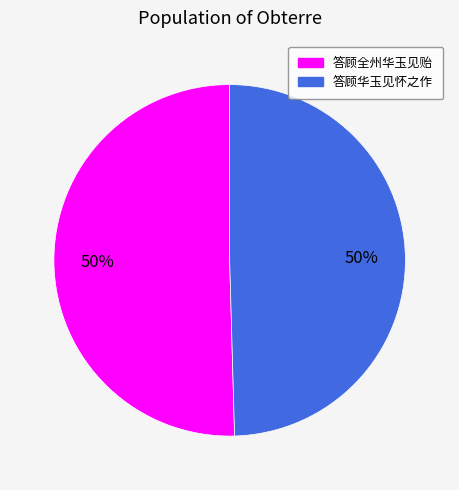

What percentage is the 答顾华玉见怀之作 slice, to the nearest percent?

50%